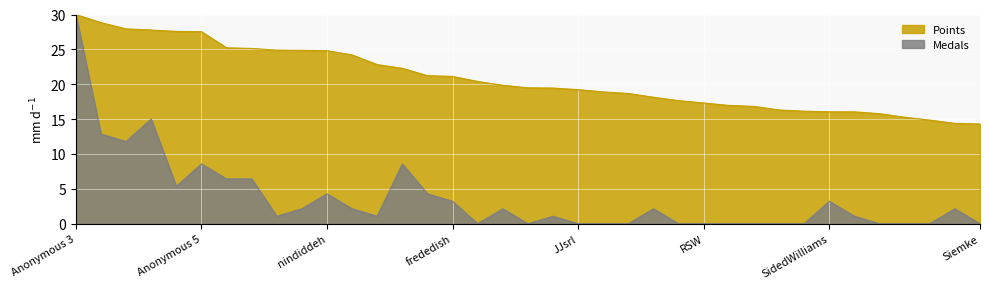

The Points series shows 5.4 at Anonymous 6. True or false?

False